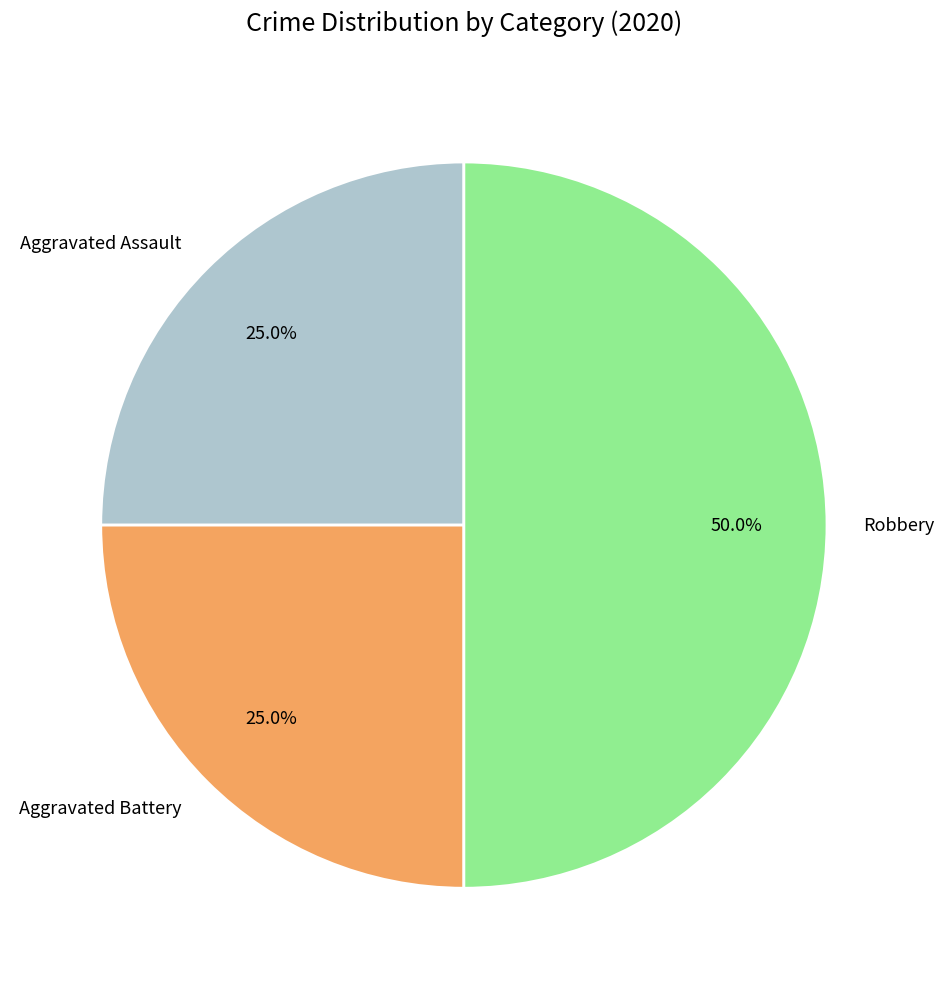

Count the number of slices in the pie.

3